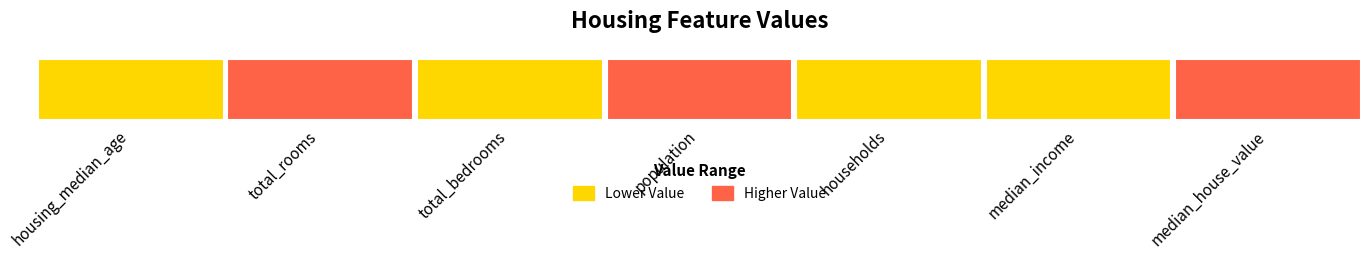

What is the change in value from median_income to median_house_value?

+80998.2